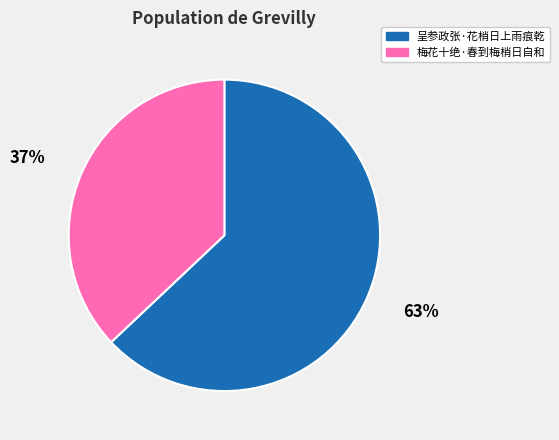

The 梅花十绝·春到梅梢日自和 slice represents 37% of the pie. True or false?

True